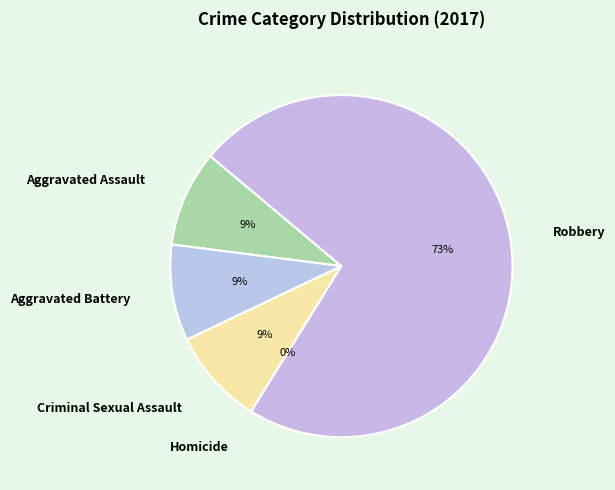

To the nearest percent, what is the combined percentage of Aggravated Assault and Criminal Sexual Assault?

18%